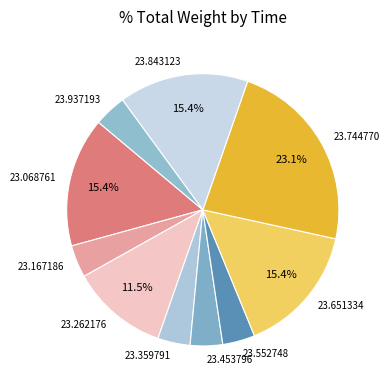

Does 23.744770 represent more than half of the total?

No